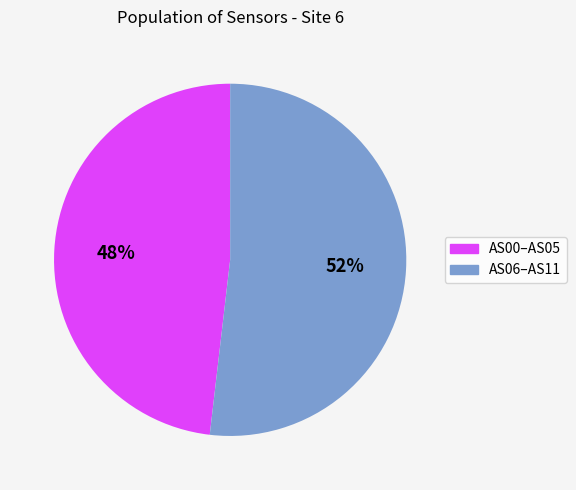

Does any single category account for the majority?

Yes